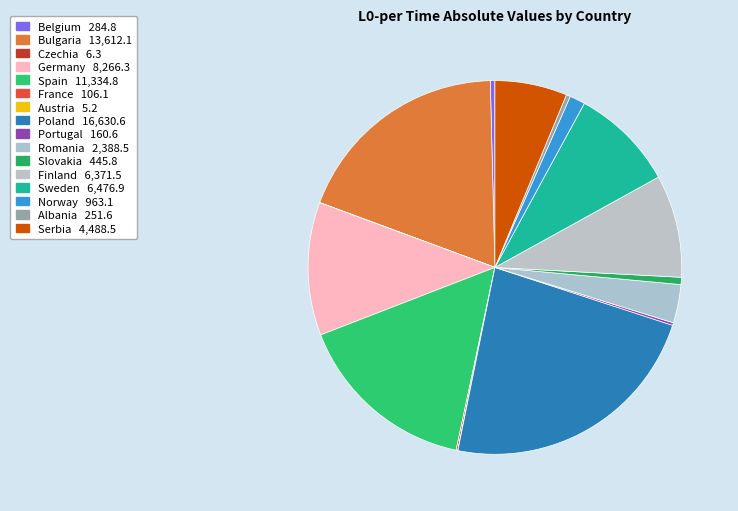

Which category has the biggest portion of the pie?

Poland